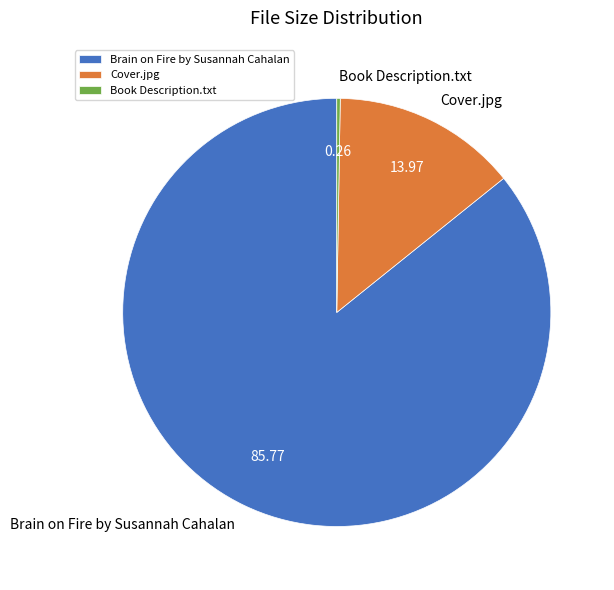

What is the largest slice in the pie chart?

Brain on Fire by Susannah Cahalan